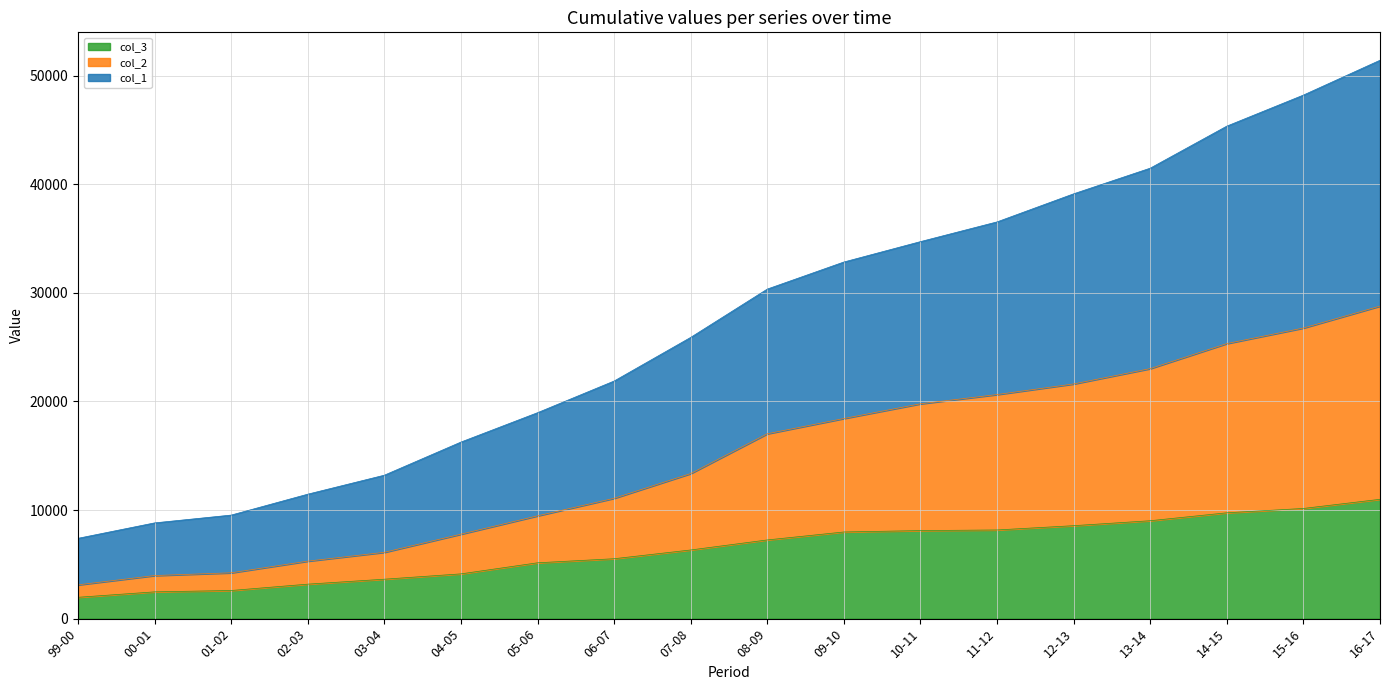

Reading right to left, extract all data points from this chart.

col_2: 16-17=28777	15-16=26757	14-15=25325	13-14=23020	12-13=21608	11-12=20632	10-11=19782	09-10=18427	08-09=17020	07-08=13358	06-07=11079	05-06=9465	04-05=7777	03-04=6107	02-03=5294	01-02=4220	00-01=3967	99-00=3111
col_3: 16-17=10986	15-16=10145	14-15=9745	13-14=9015	12-13=8559	11-12=8165	10-11=8107	09-10=7979	08-09=7246	07-08=6322	06-07=5516	05-06=5141	04-05=4122	03-04=3631	02-03=3175	01-02=2591	00-01=2466	99-00=1965
col_1: 16-17=51411	15-16=48205	14-15=45347	13-14=41476	12-13=39114	11-12=36529	10-11=34713	09-10=32836	08-09=30344	07-08=25896	06-07=21878	05-06=18962	04-05=16258	03-04=13208	02-03=11460	01-02=9534	00-01=8816	99-00=7395